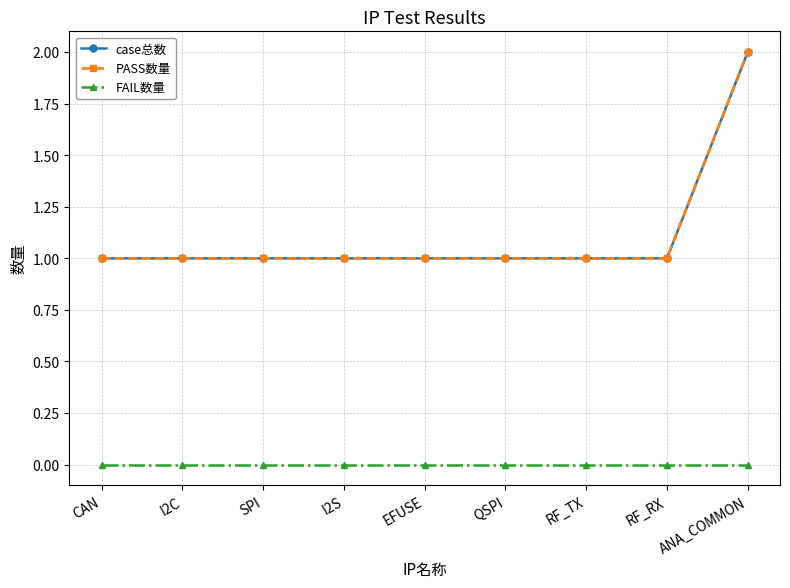

Is this an area chart (filled region under the line)?

No